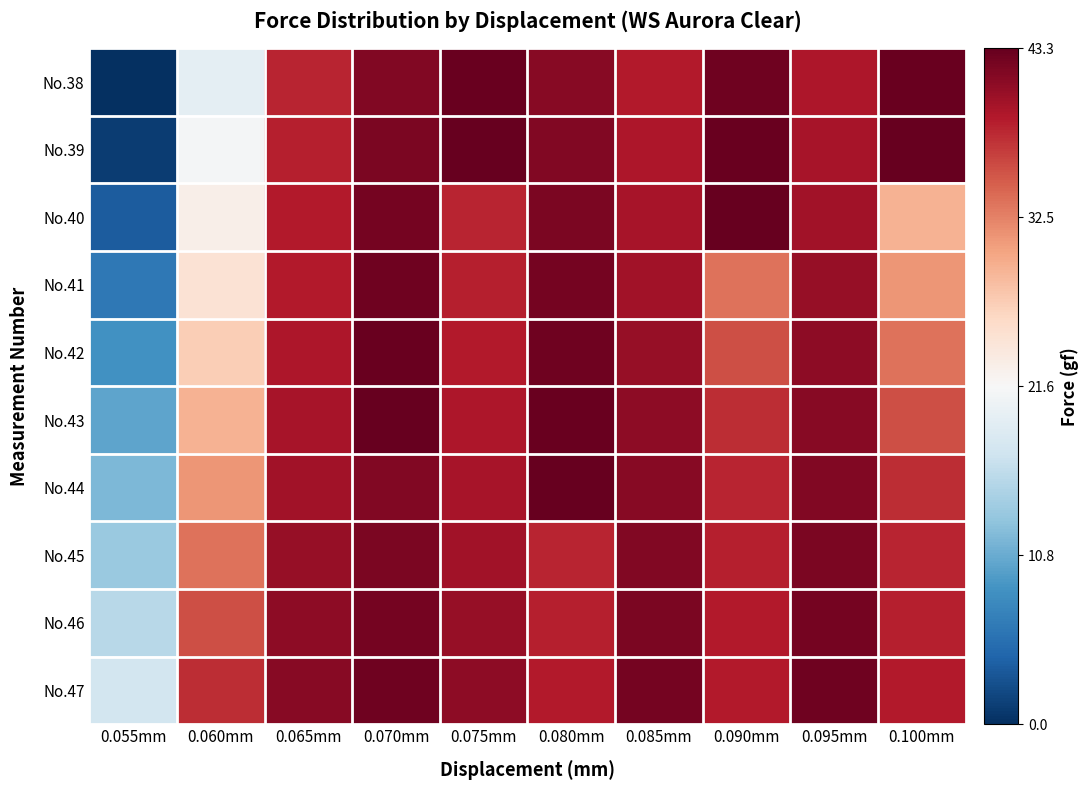

What is the spread (max minus min) of values at 0.090mm?

0.5